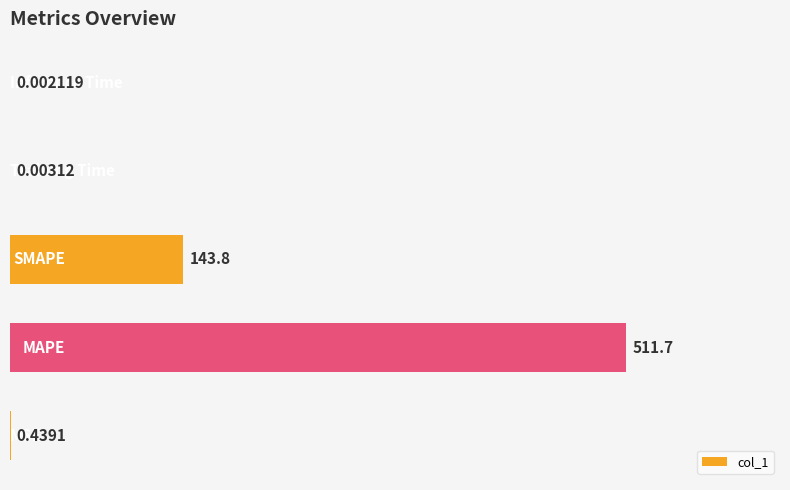

Are the bars horizontal?

Yes